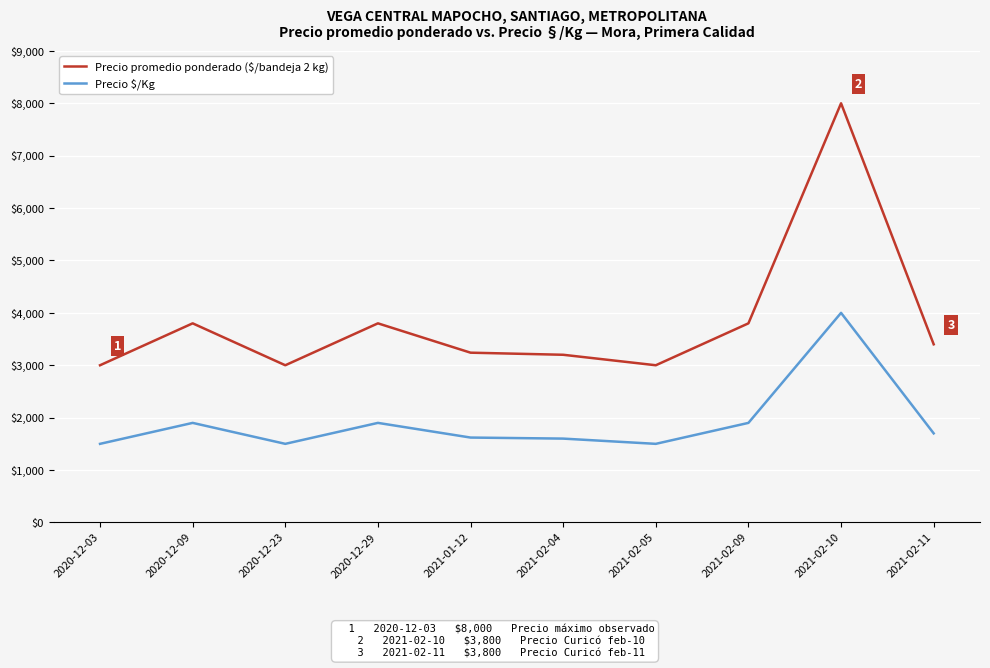

What is the minimum value for Precio promedio ponderado ($/bandeja 2 kg)?

3000